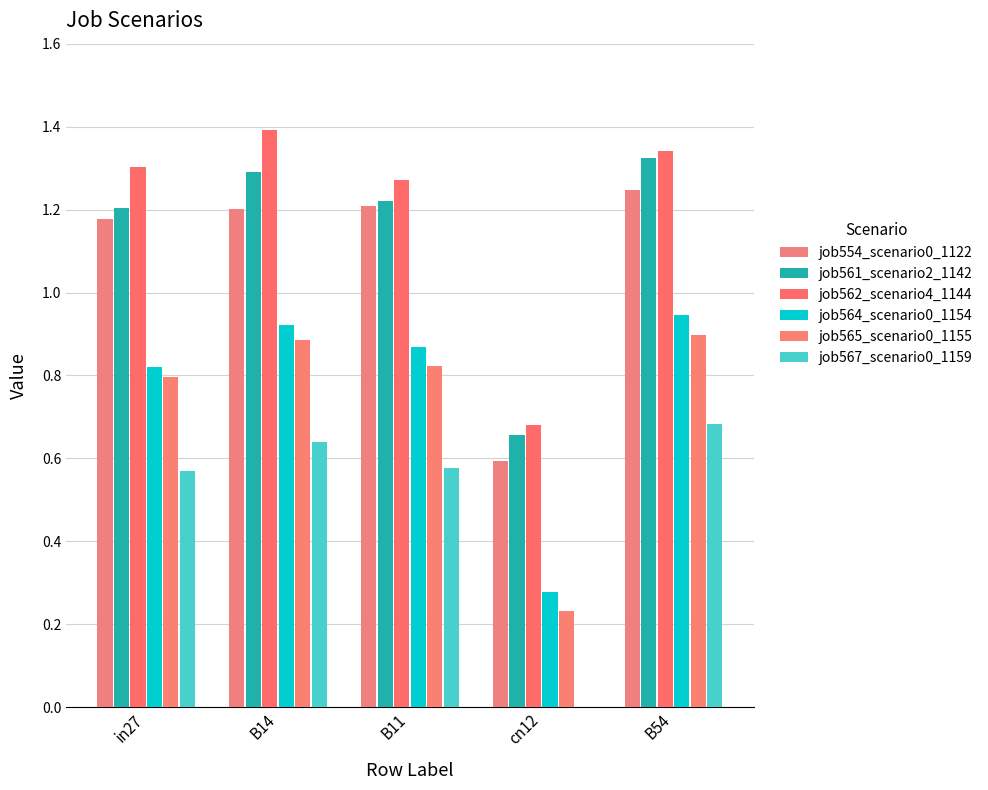

Which label corresponds to the largest value in the chart?

B14